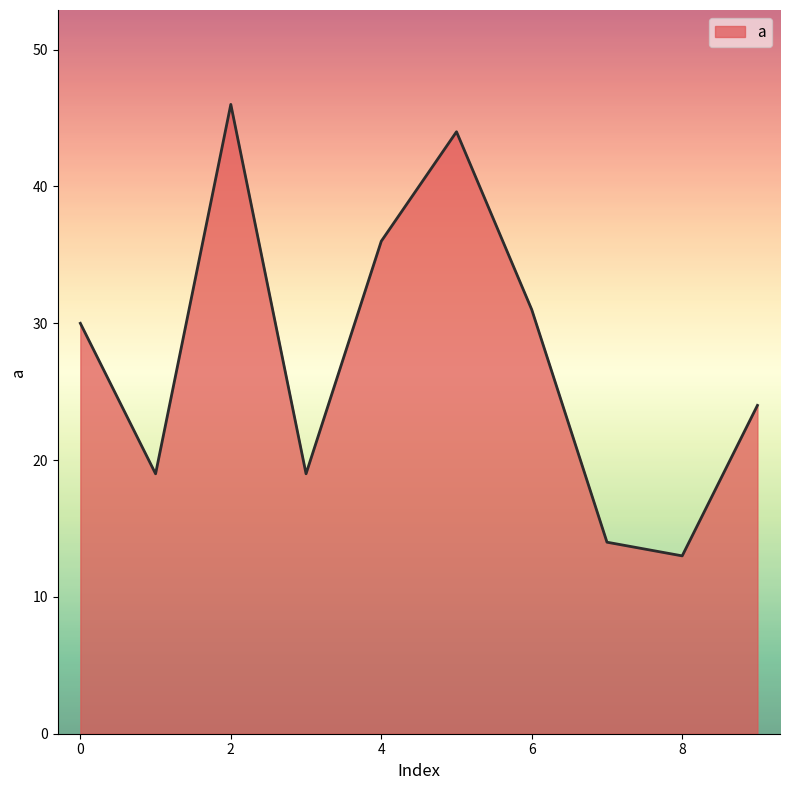

Count the number of data series in this chart.

1